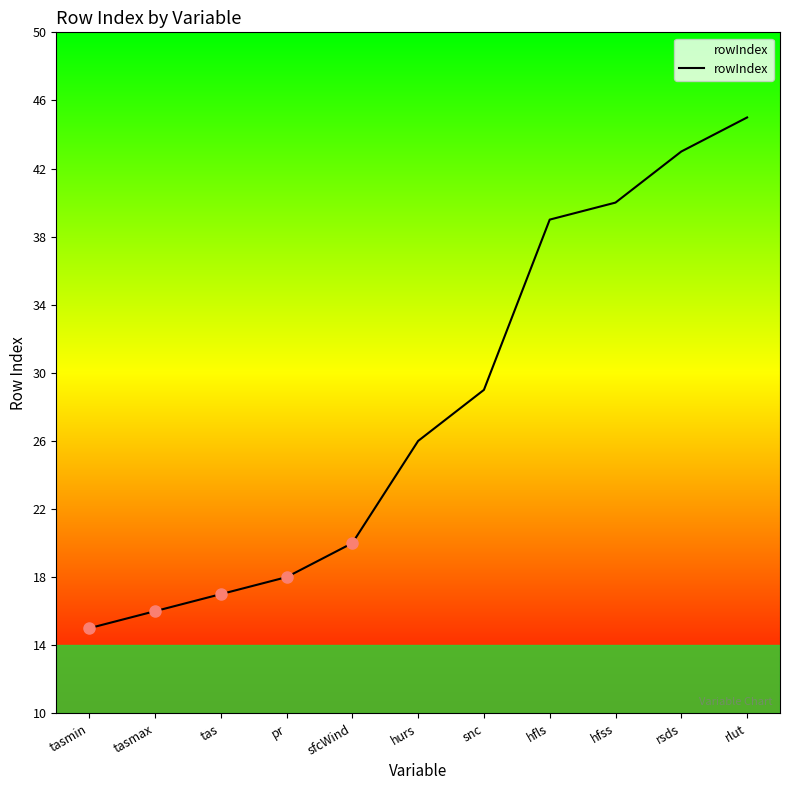

How many values are below 26?

5